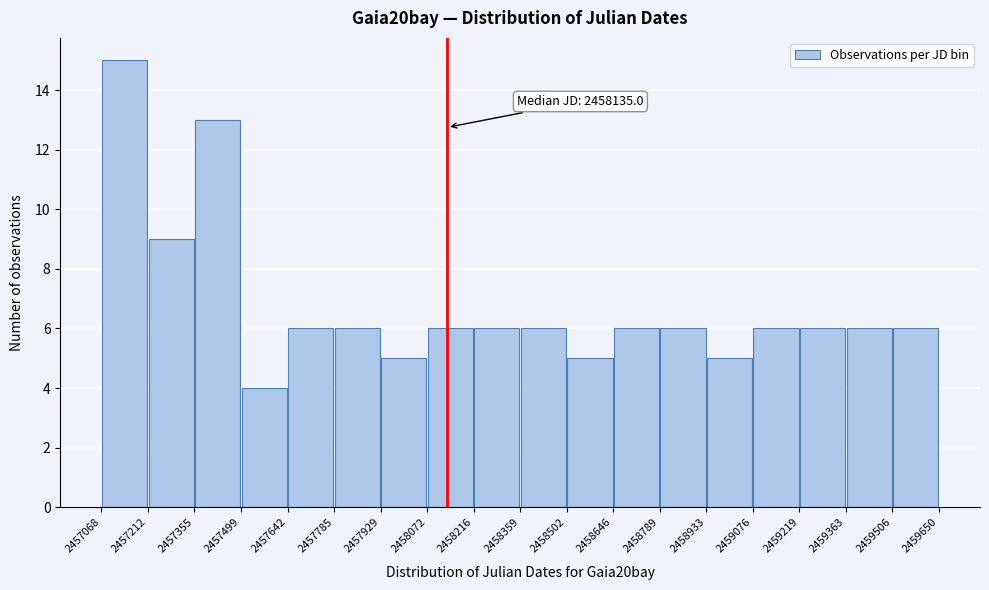

Which range on the x-axis has the tallest bar?

2457068 to 2457212